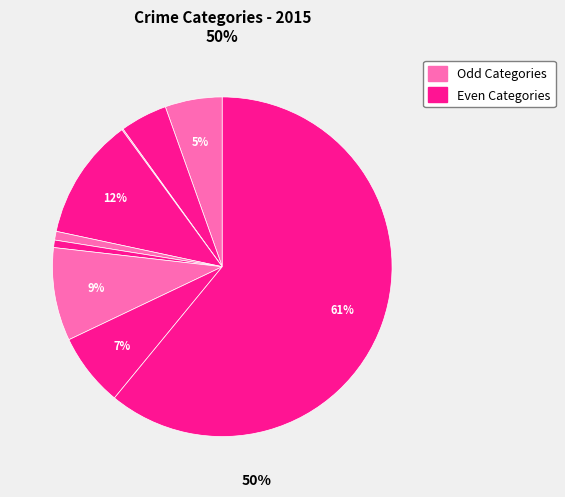

To the nearest percent, what is the difference between the largest and smallest slice percentages?

61%